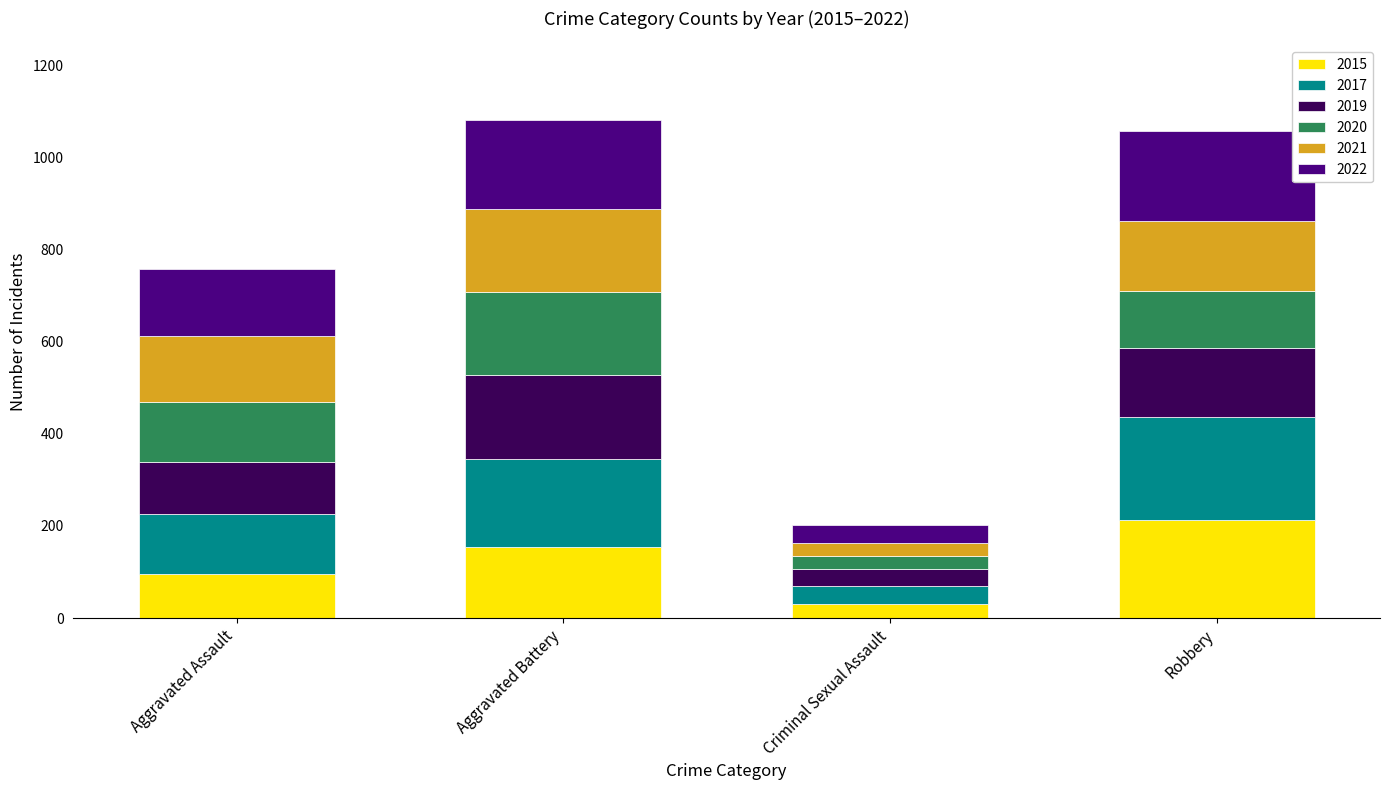

How many values in the 2015 series are below 154?

2